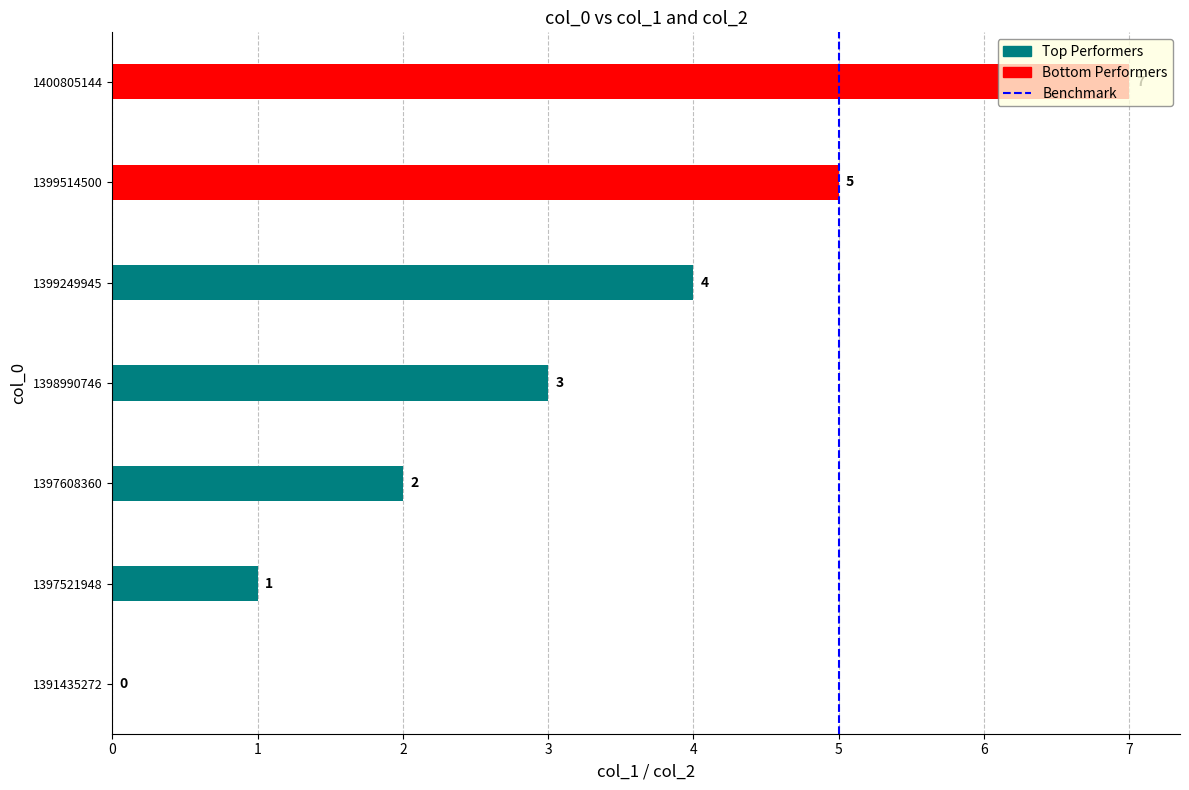

What is the change in value from 0 to 1?

+1